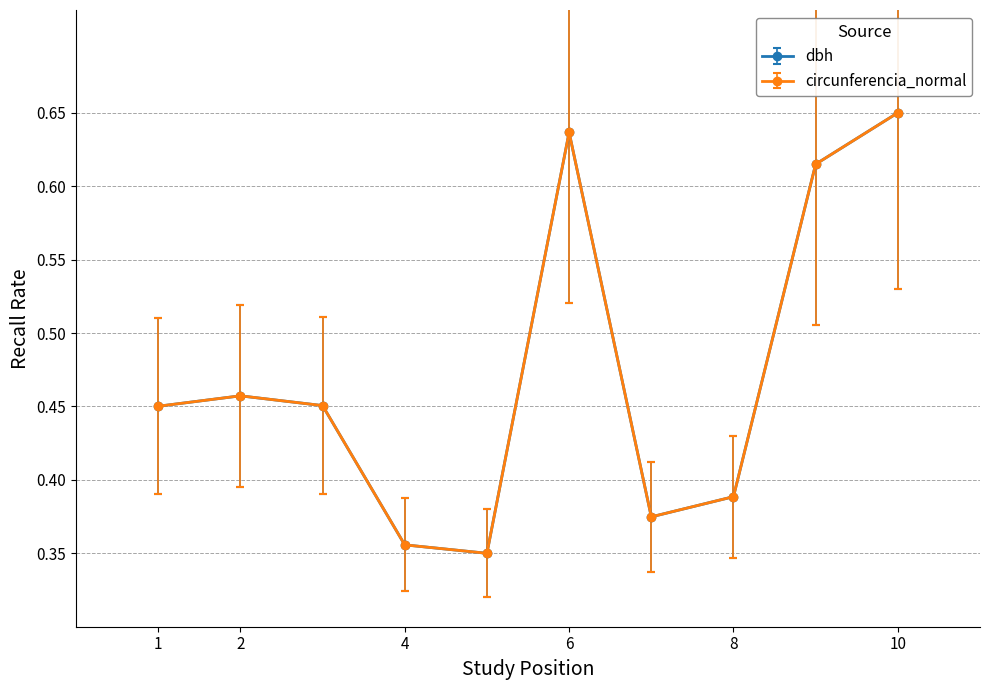

At how many categories does at least one series exceed 0?

10